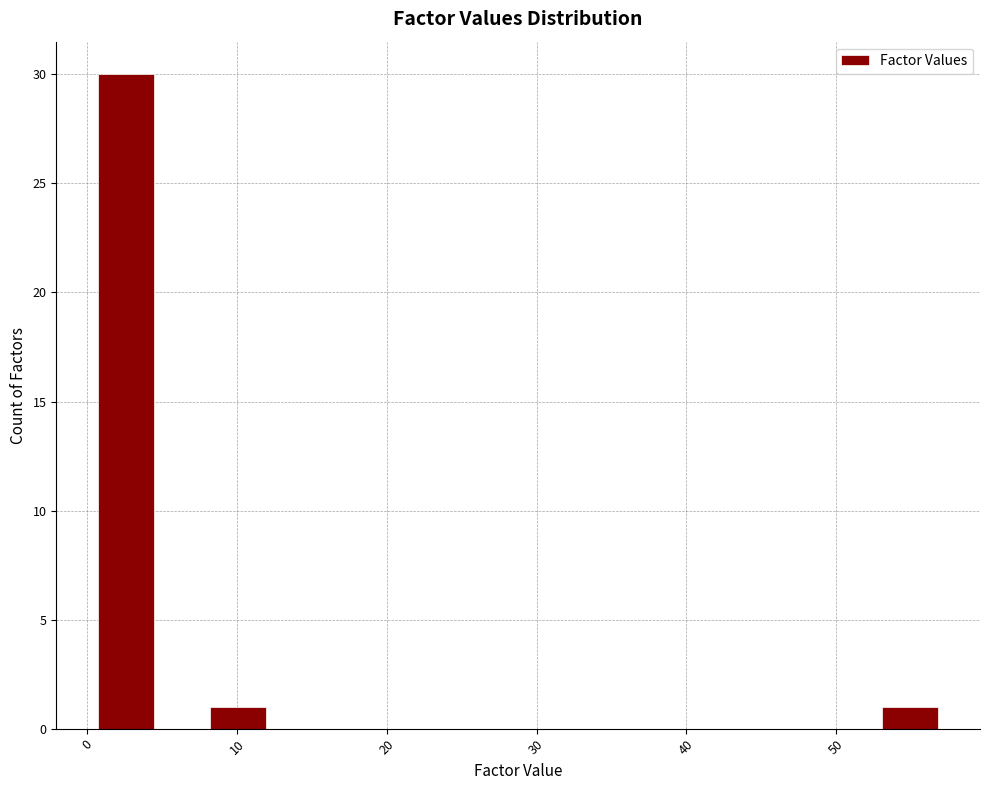

Read against the x-axis, roughly where is the centre of the tallest bar?

3